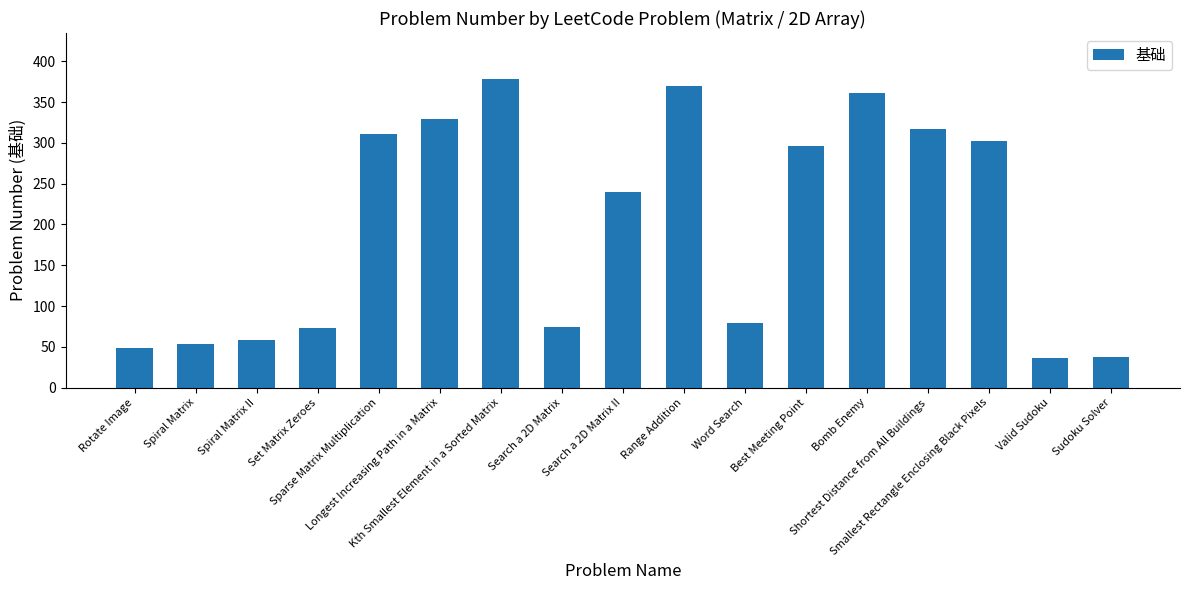

What is the minimum value shown in the chart?

36